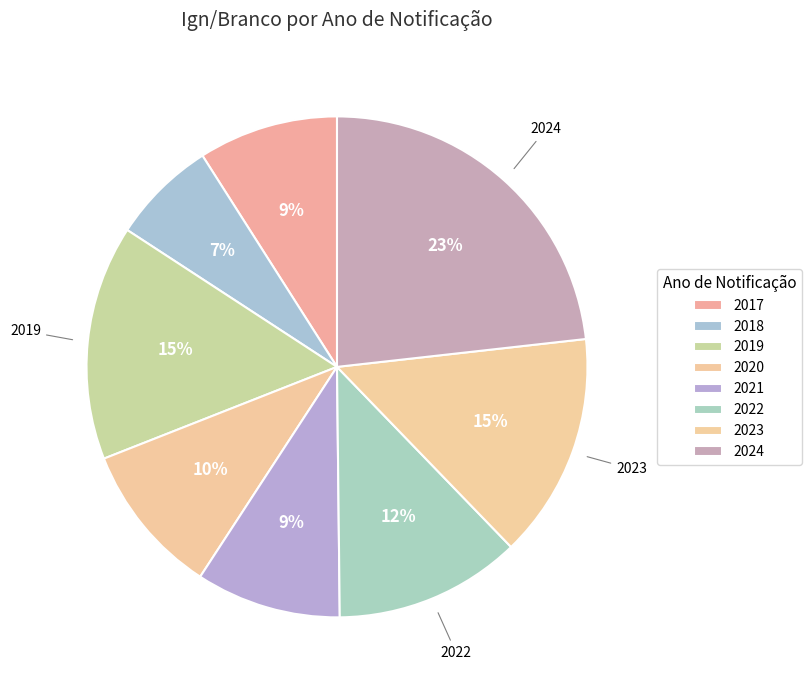

To the nearest percent, what percentage of the pie is 2020?

10%